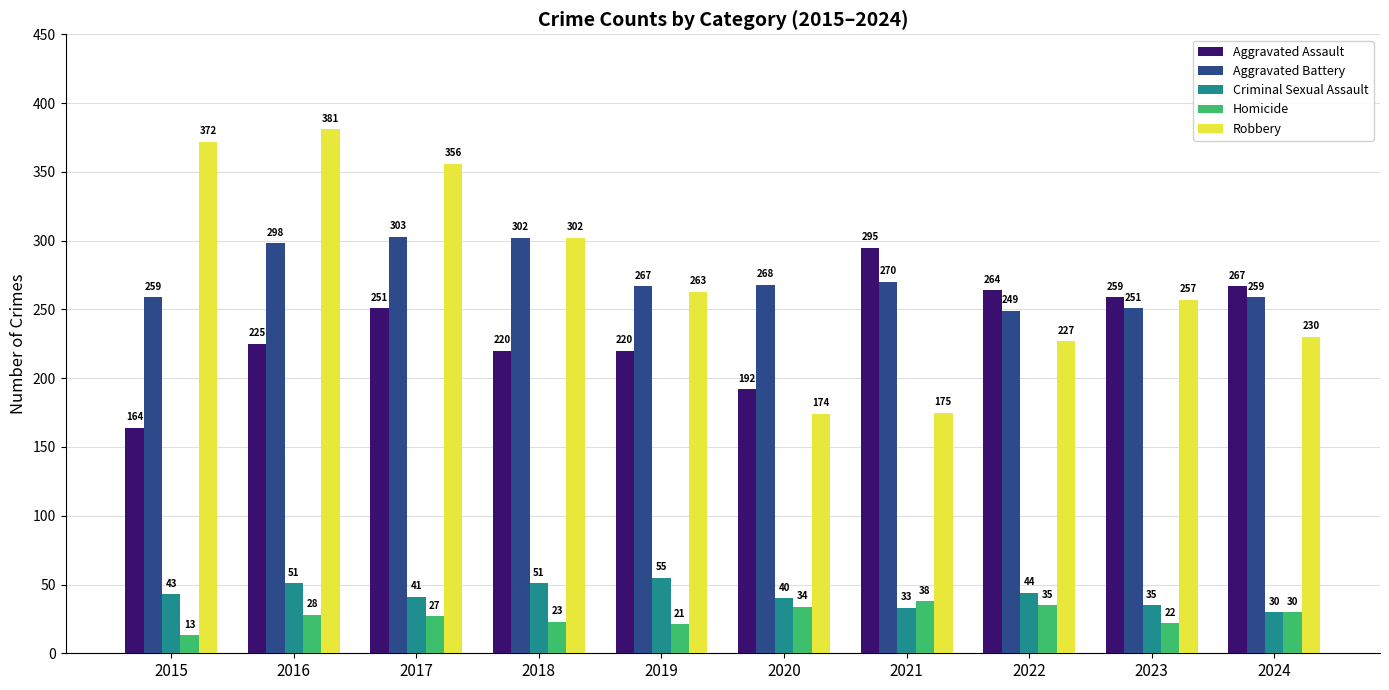

What is the highest value of the Robbery series?

381